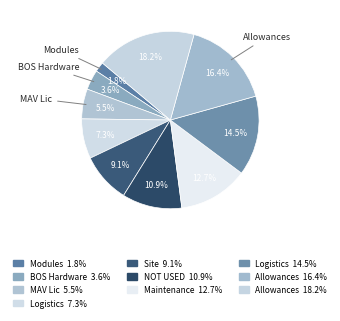

What is the smallest slice in the pie chart?

Modules